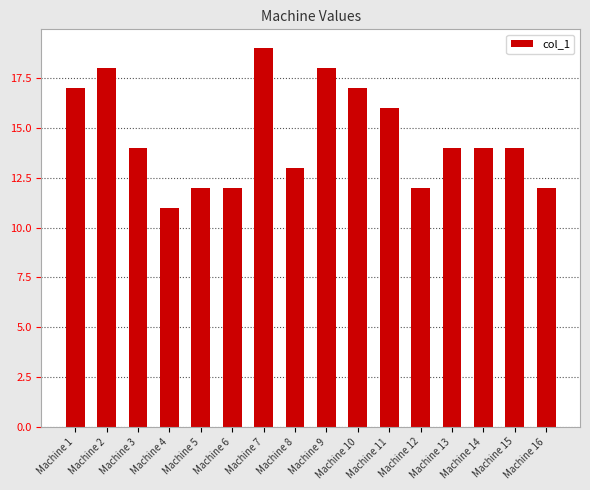

Where does the data first go above 14?

Machine 1